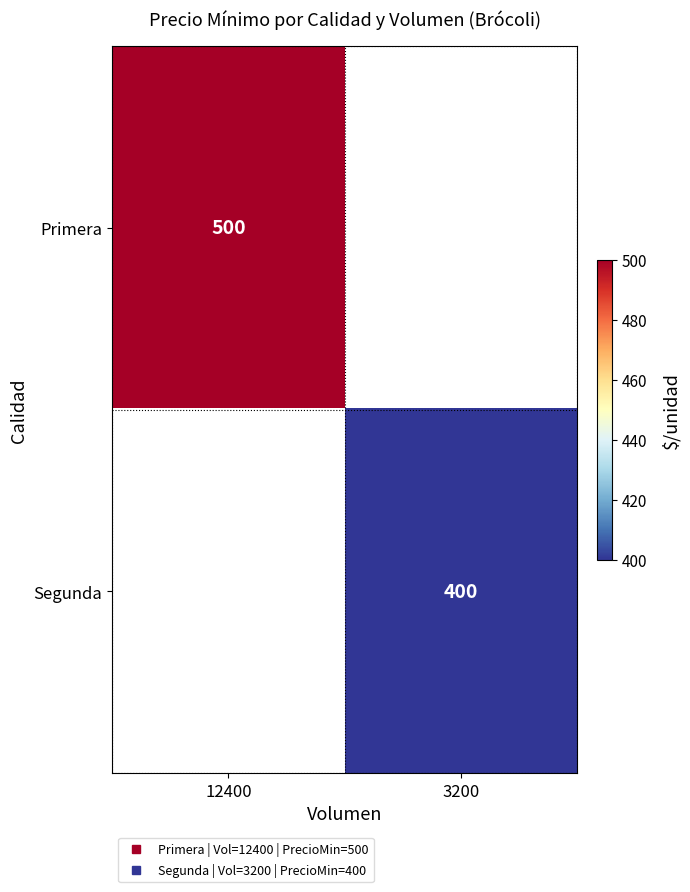

Count the number of categories in the chart.

2